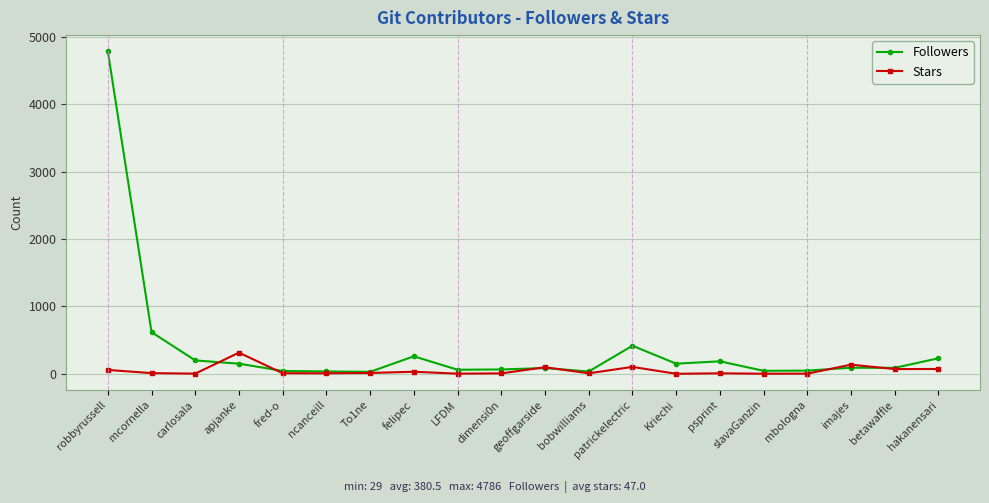

What is the label of the 16th point from the right?

fred-o